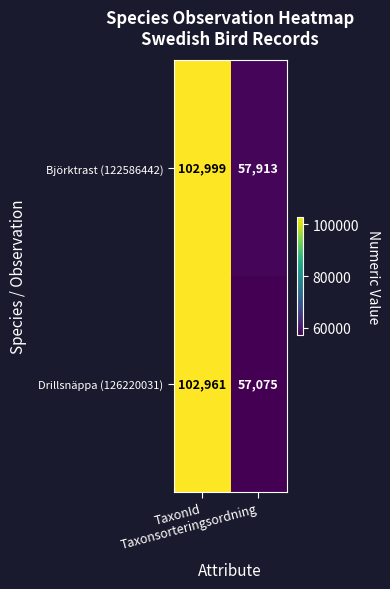

Rank the series by their average value, from lowest to highest.

Drillsnäppa (126220031), Björktrast (122586442)